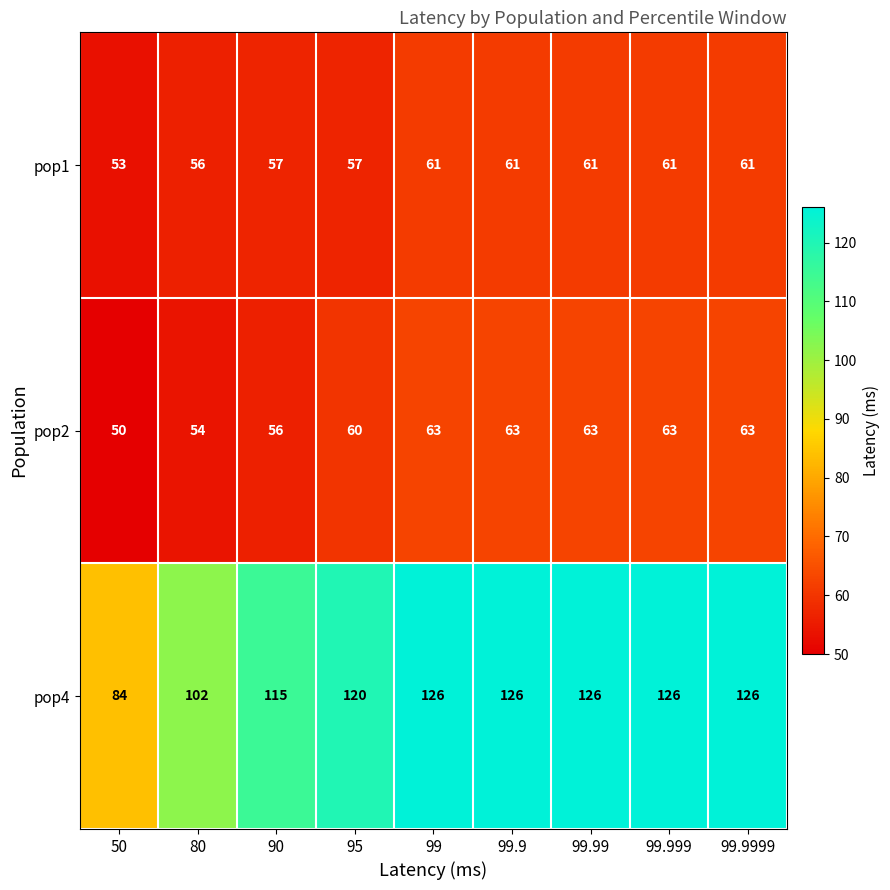

What is the maximum value shown in the chart?

126